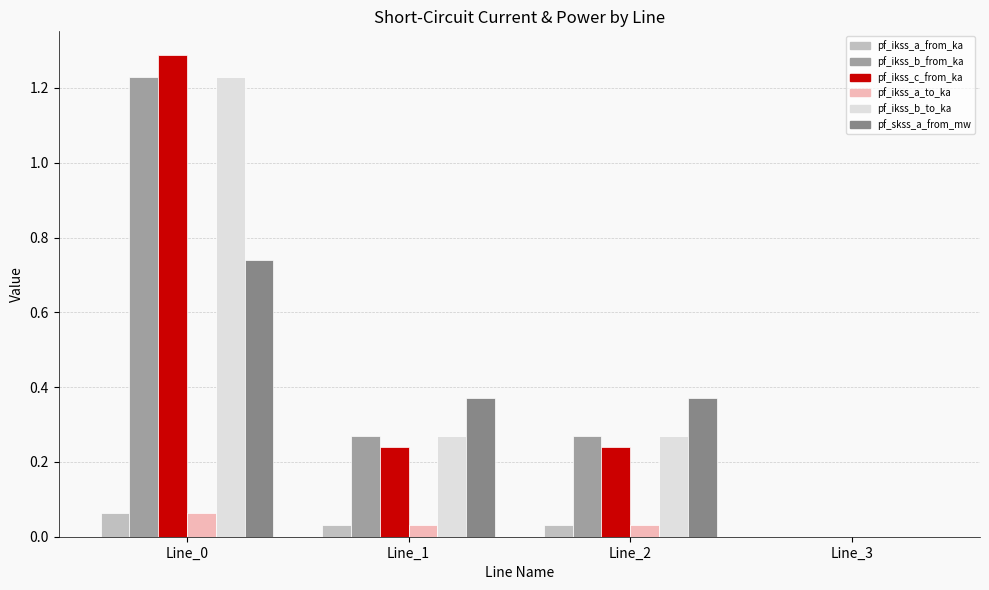

True or false: pf_skss_a_from_mw has a value of 0.4 at Line_0.

False